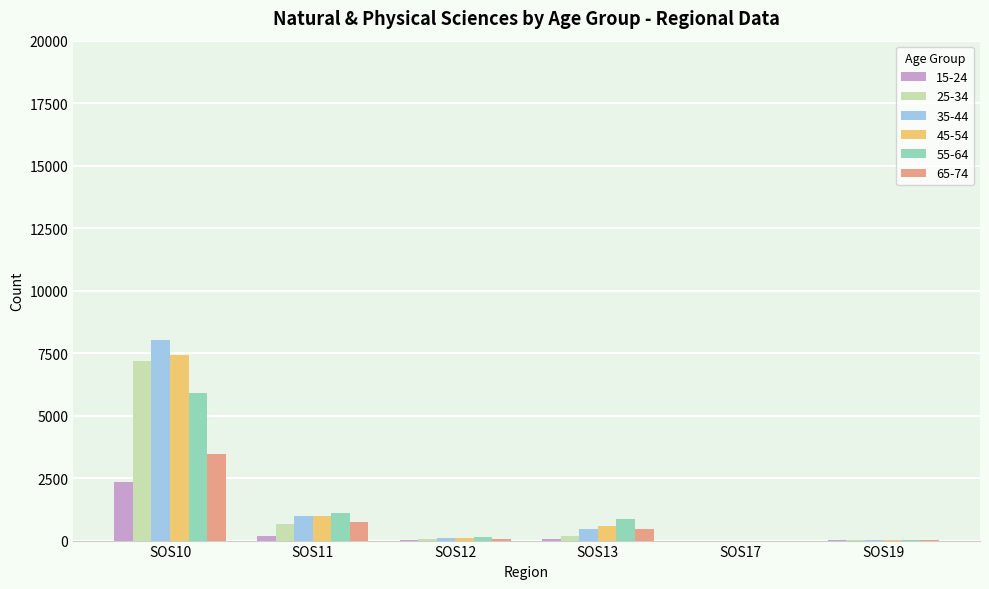

What is the average value of the 65-74 series?

791